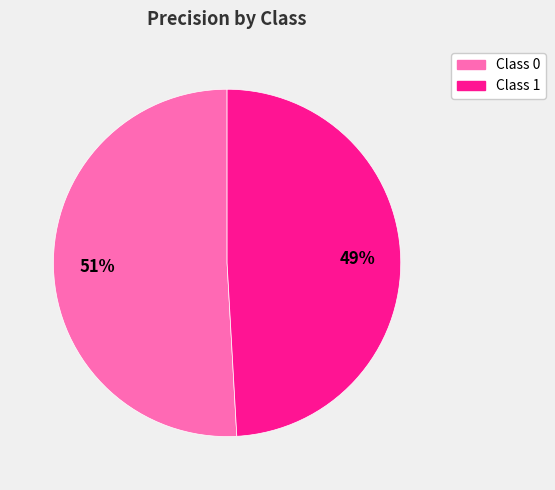

How many slices are in this pie chart?

2